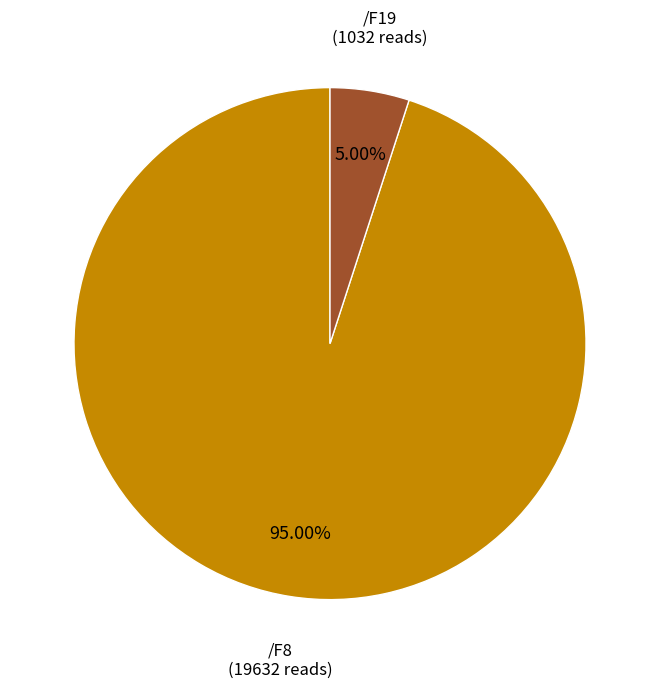

What portion of the pie excludes /F19?

95.0%